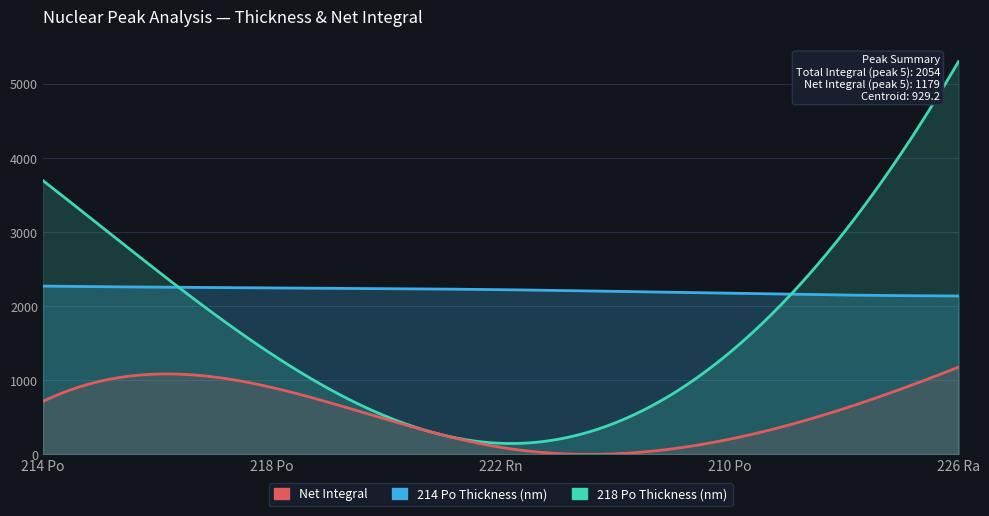

What is the difference between the highest and lowest values at 210 Po?

1968.6